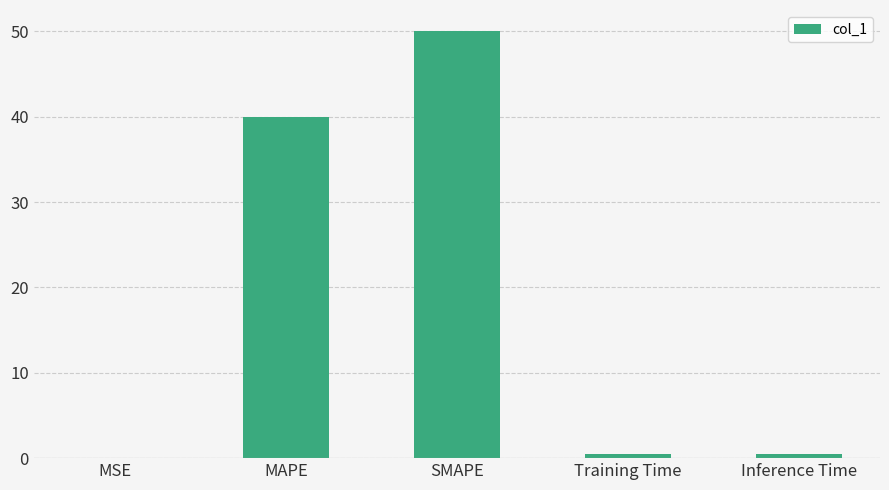

What is the sum of the values at SMAPE and Inference Time?

50.5